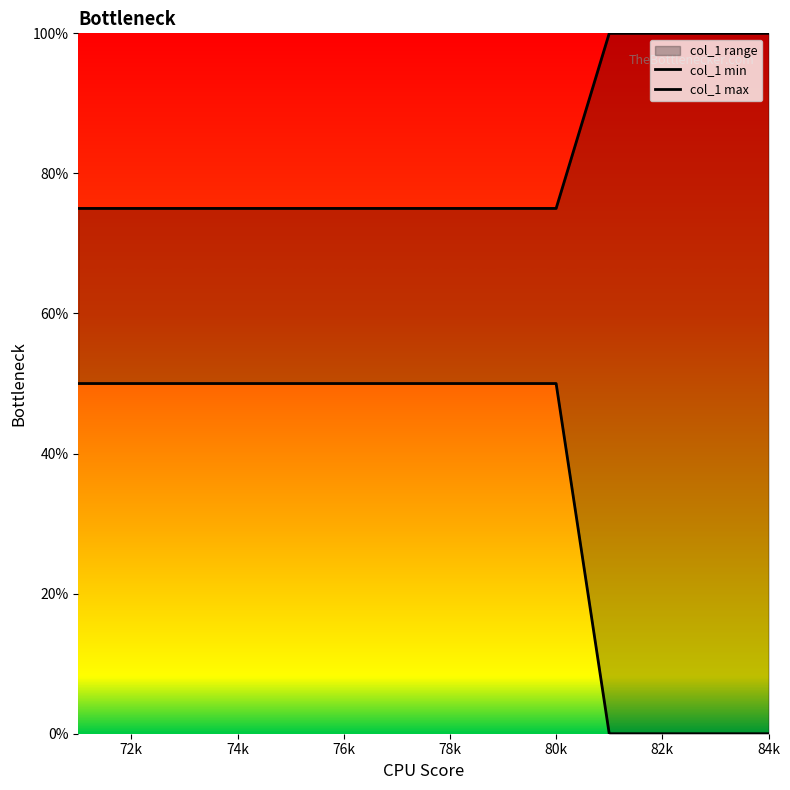

What is the difference between the second highest and minimum values in the col_1 min series?

50